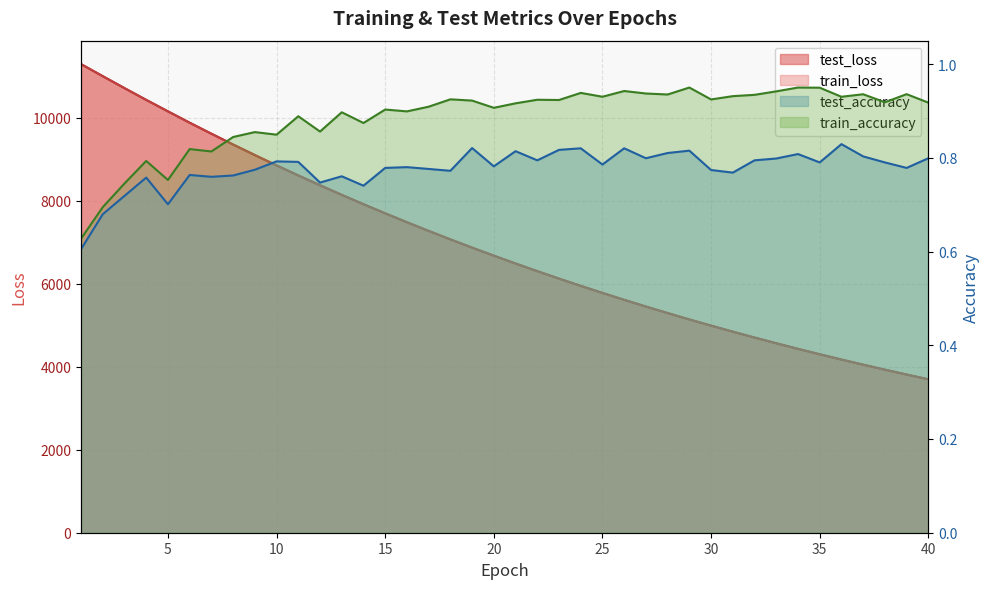

What is the value of the train_accuracy point at the 2nd from the left?

0.7